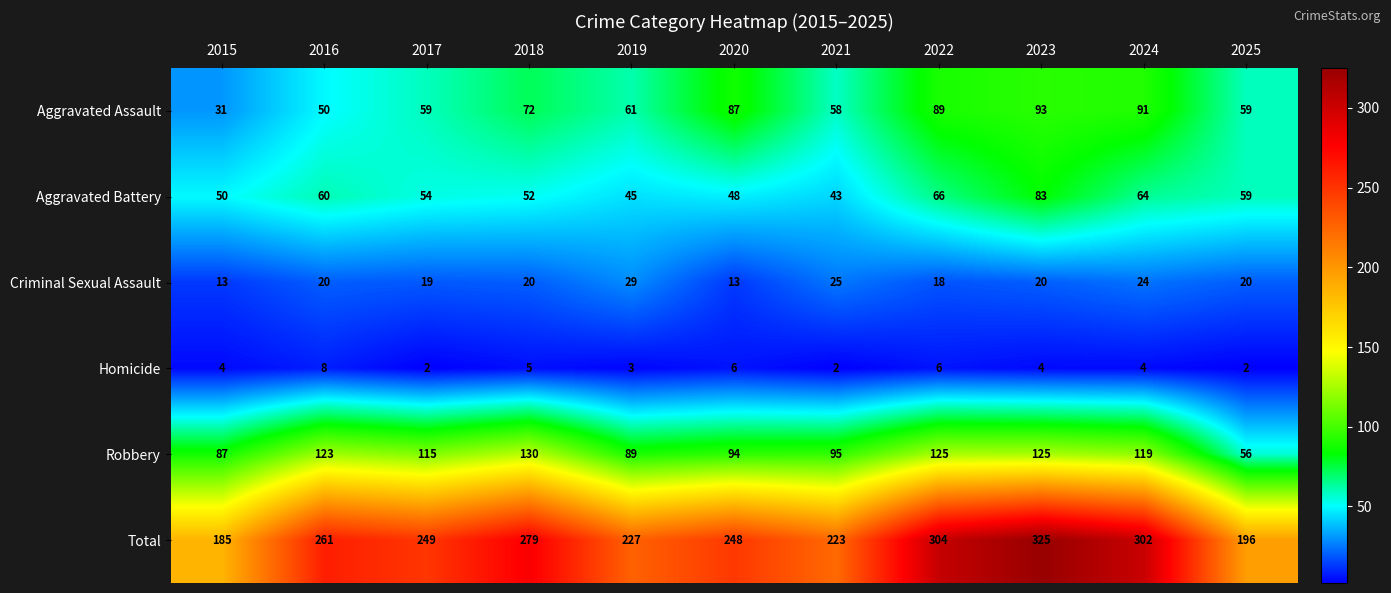

What is the lowest value of the Aggravated Assault series?

31